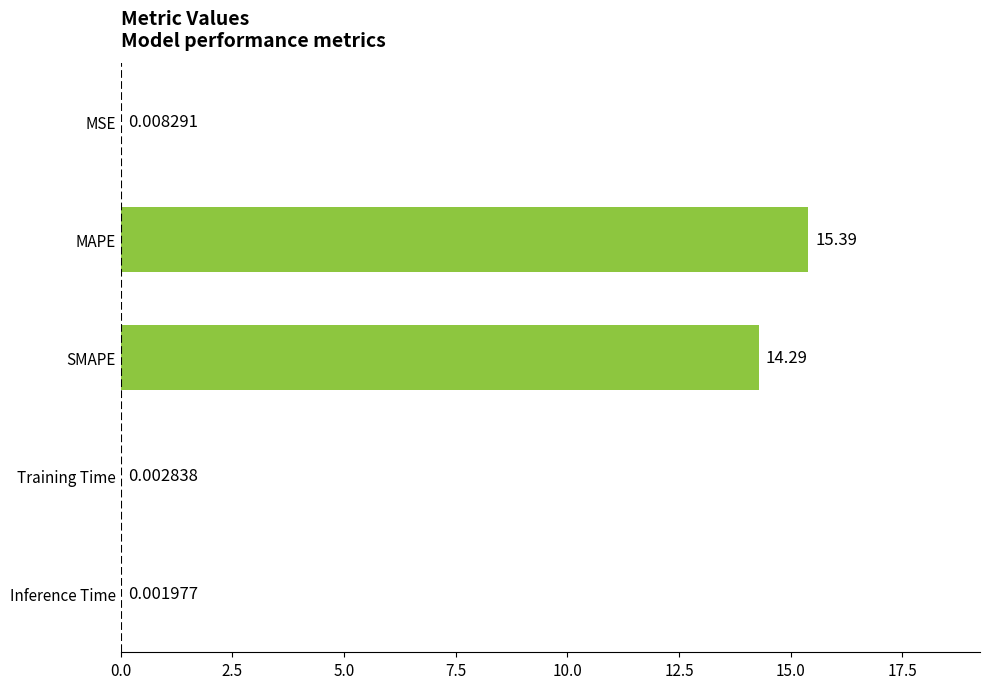

What is the sum of all values?

29.7